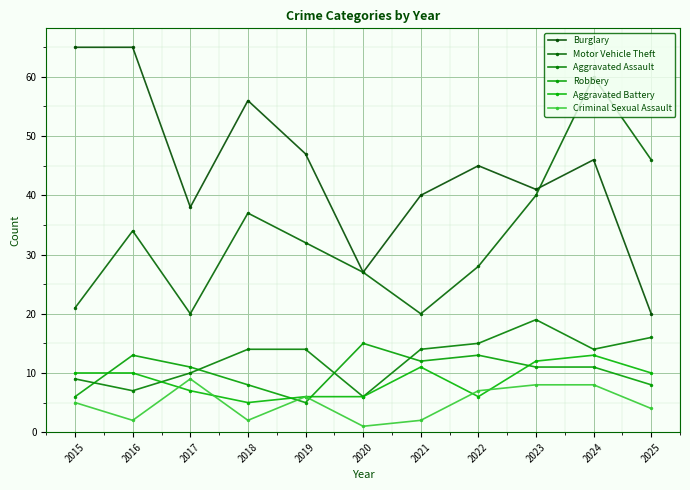

Where does the Robbery series first go above 11?

2016